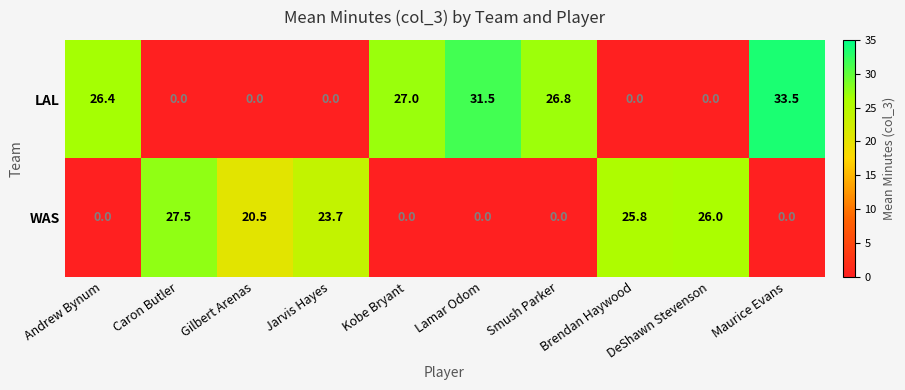

What is the highest value of the LAL series?

33.5